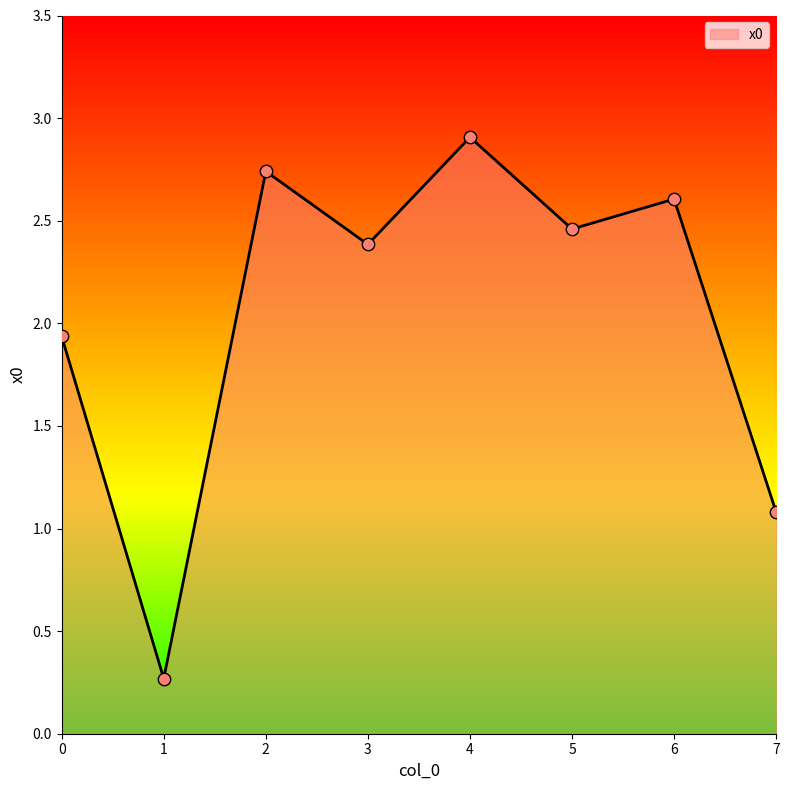

Which has a higher value, 3 or 2?

2